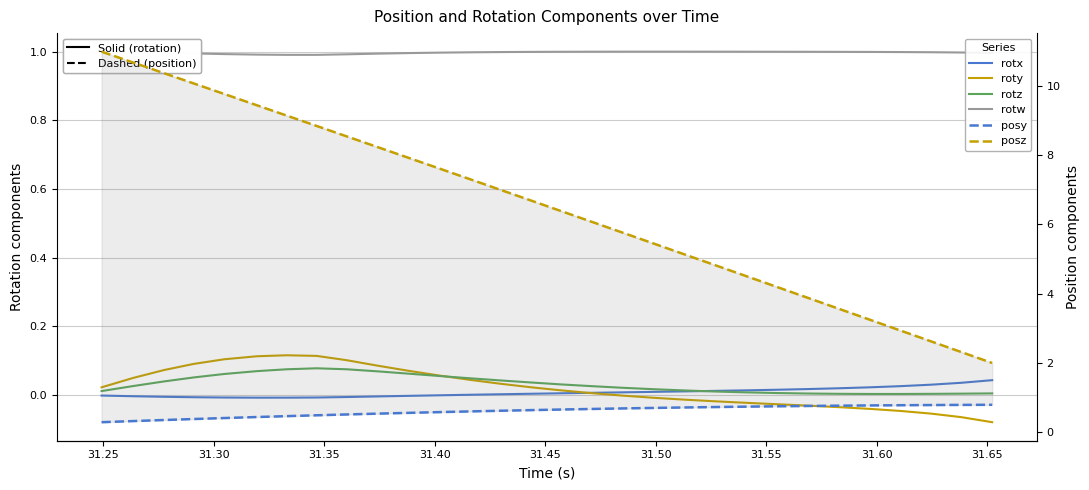

Reading left to right, list all the values displayed in this chart.

rotx: -0.0	-0.0	-0.0	-0.0	-0.0	-0.0	-0.0	-0.0	-0.0	-0.0	-0.0	-0.0	0.0	0.0	0.0	0.0	0.0	0.0	0.0	0.0	0.0	0.0	0.0	0.0	0.0	0.0	0.0	0.0	0.0	0.0
roty: 0.0	0.0	0.1	0.1	0.1	0.1	0.1	0.1	0.1	0.1	0.1	0.1	0.0	0.0	0.0	0.0	0.0	-0.0	-0.0	-0.0	-0.0	-0.0	-0.0	-0.0	-0.0	-0.0	-0.0	-0.1	-0.1	-0.1
rotz: 0.0	0.0	0.0	0.1	0.1	0.1	0.1	0.1	0.1	0.1	0.1	0.1	0.0	0.0	0.0	0.0	0.0	0.0	0.0	0.0	0.0	0.0	0.0	0.0	0.0	0.0	0.0	0.0	0.0	0.0
rotw: 1.0	1.0	1.0	1.0	1.0	1.0	1.0	1.0	1.0	1.0	1.0	1.0	1.0	1.0	1.0	1.0	1.0	1.0	1.0	1.0	1.0	1.0	1.0	1.0	1.0	1.0	1.0	1.0	1.0	1.0
posy: 0.3	0.3	0.3	0.4	0.4	0.4	0.5	0.5	0.5	0.5	0.5	0.6	0.6	0.6	0.6	0.6	0.7	0.7	0.7	0.7	0.7	0.7	0.7	0.7	0.8	0.8	0.8	0.8	0.8	0.8
posz: 11.0	10.7	10.4	10.1	9.8	9.4	9.2	8.9	8.5	8.2	7.9	7.6	7.3	7.0	6.7	6.4	6.1	5.8	5.4	5.1	4.8	4.5	4.2	3.9	3.6	3.2	2.9	2.6	2.3	2.0